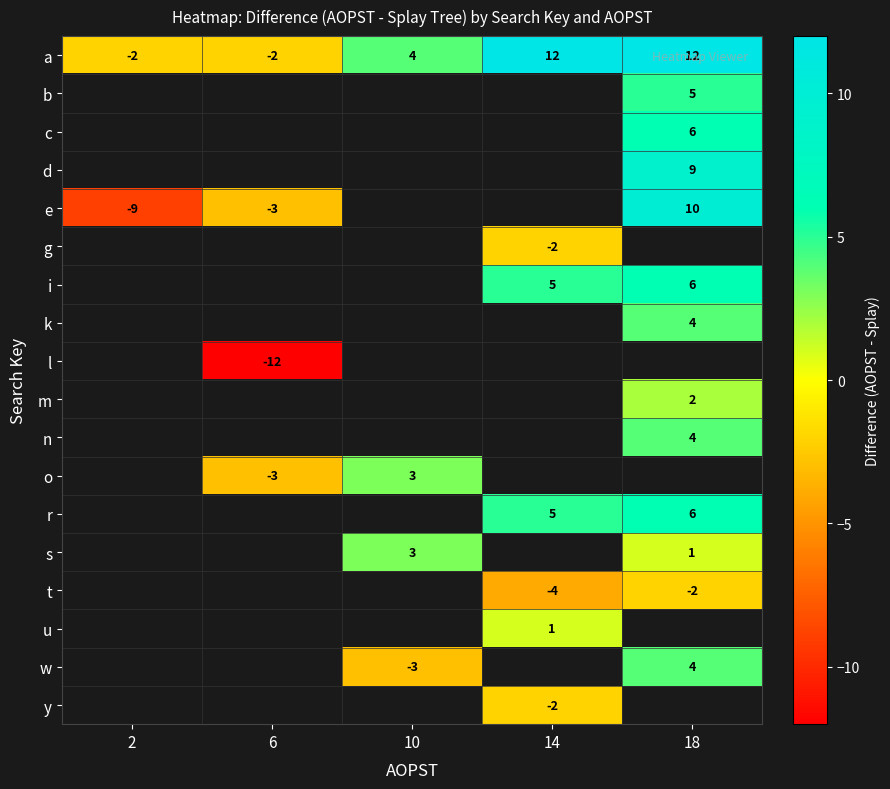

Is it true that a equals 12 at 18?

True